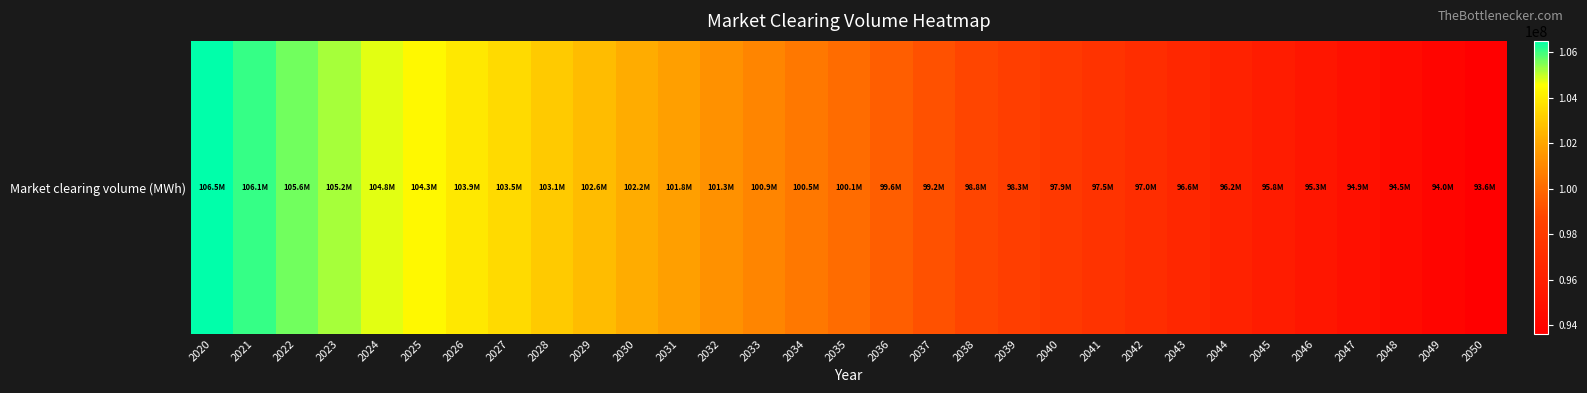

What is the difference between the maximum and second lowest values?

12455412.5